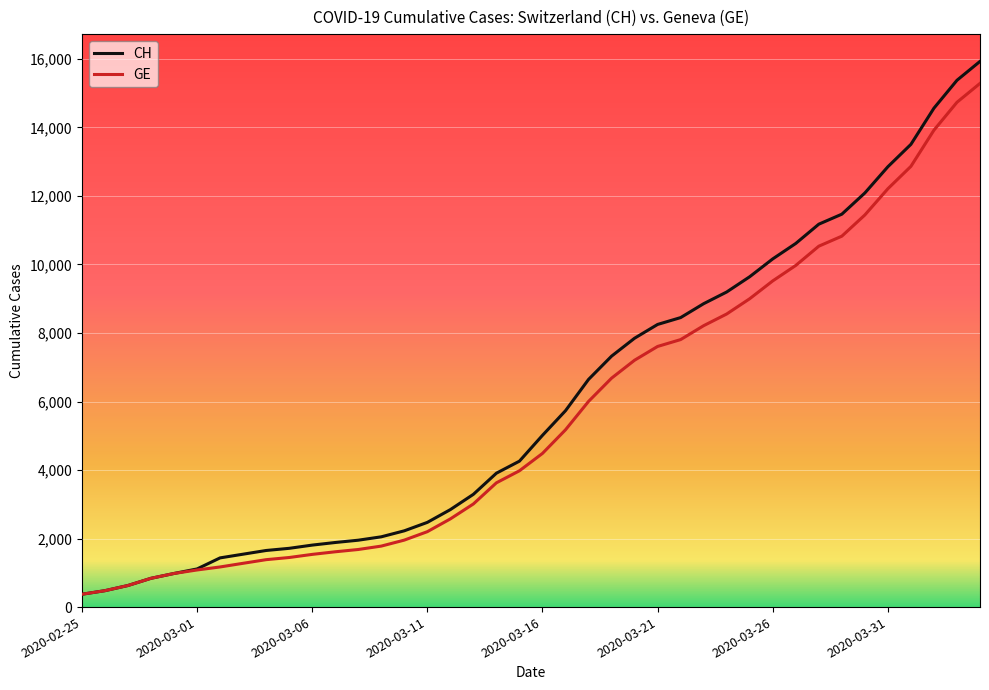

Which series has the widest spread of values?

CH